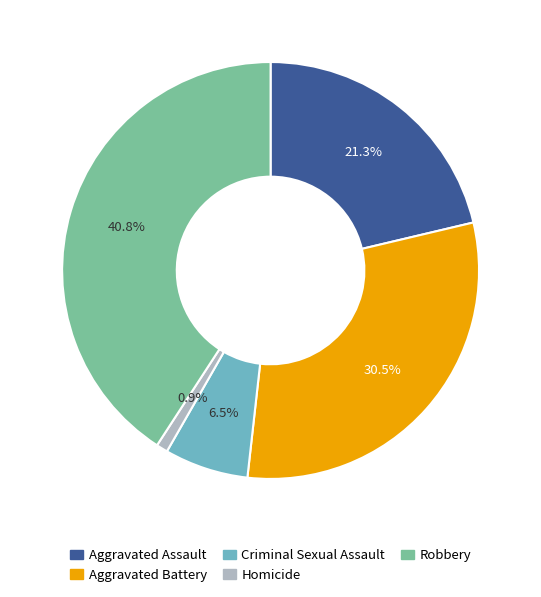

Is there any slice that represents more than half of the pie?

No